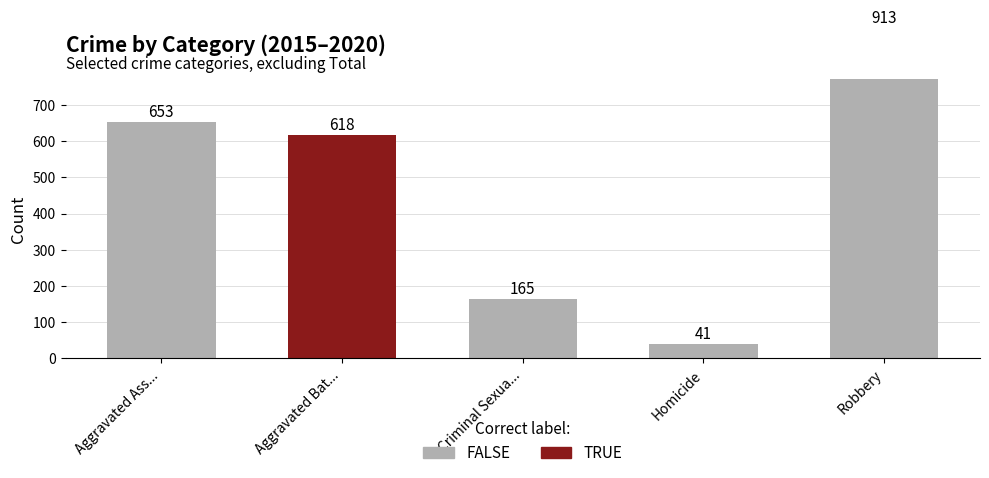

Does the chart contain any negative values?

No